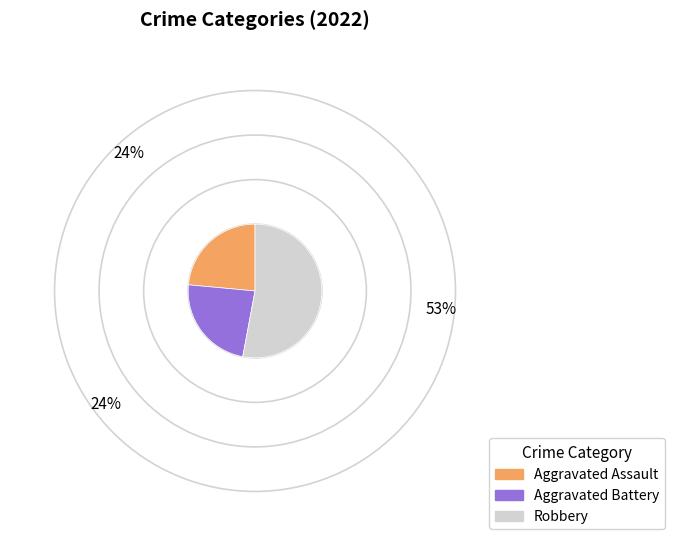

What is the largest slice in the pie chart?

Robbery